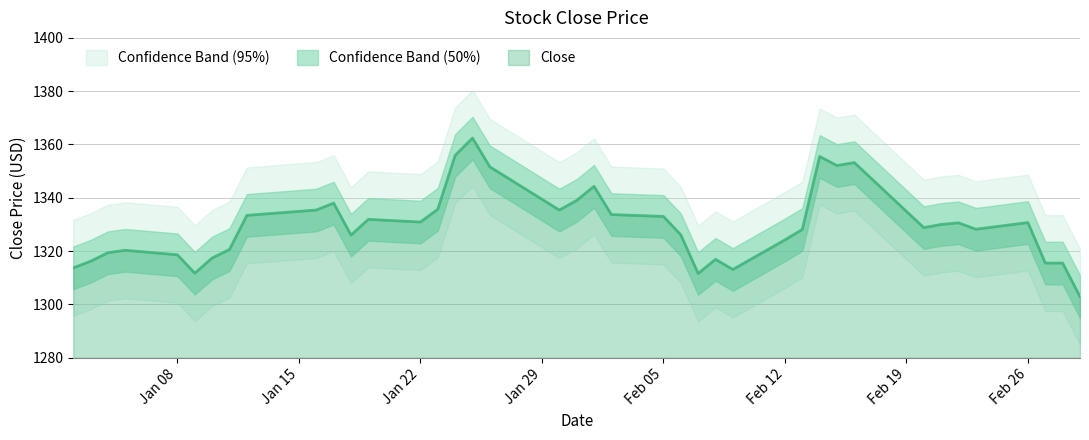

What is the average value?

1329.7